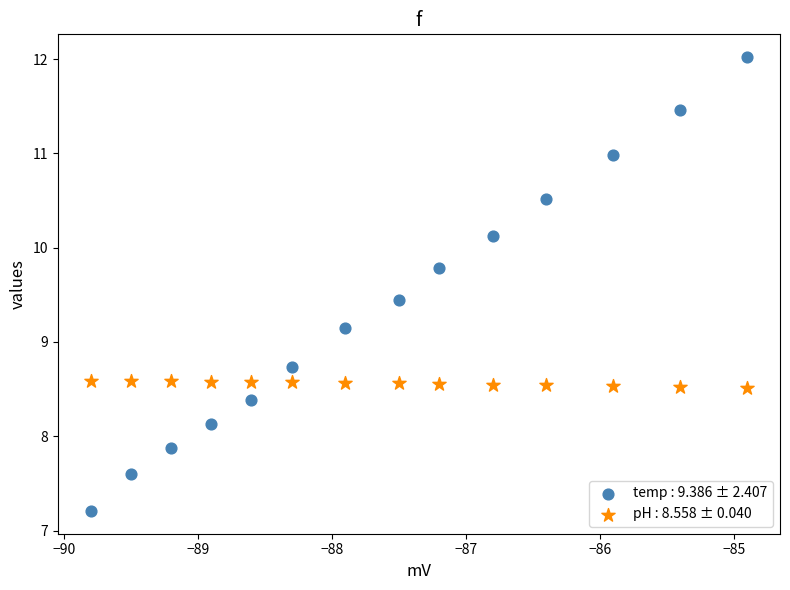

Across all data points, what is the range of Y values (max minus min)?

4.8